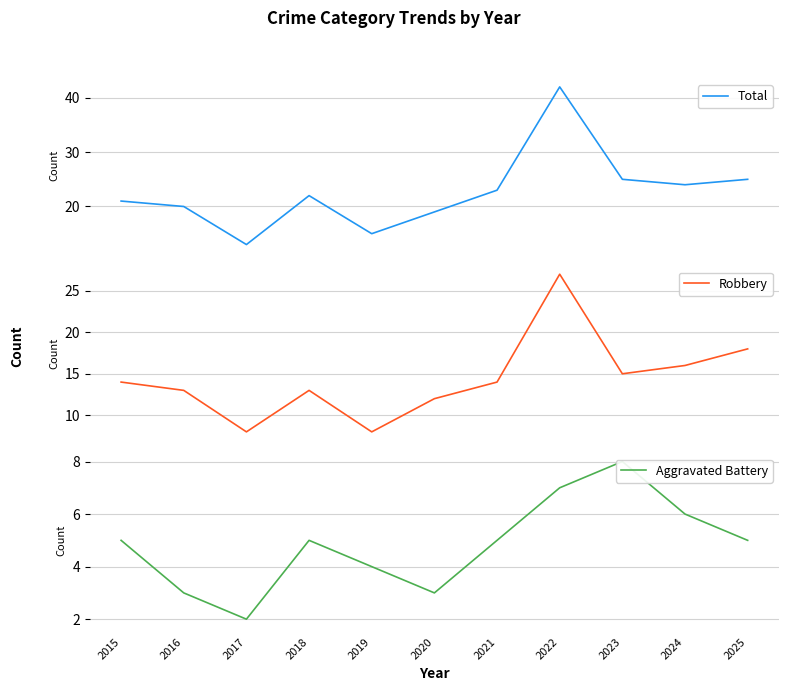

The value of Aggravated Battery at 2023 is 8. True or false?

True